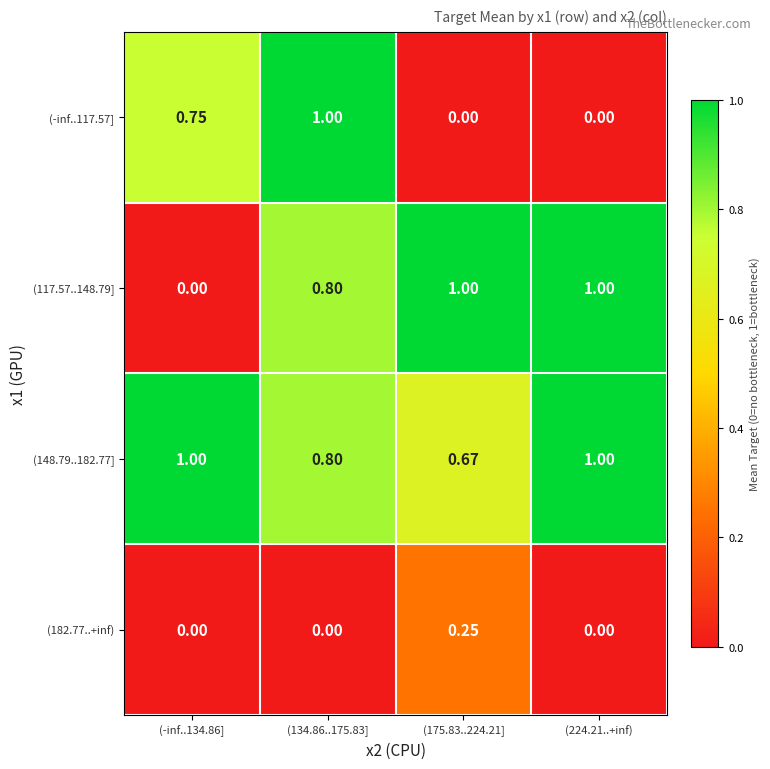

Is the value of (182.77..+inf) at (224.21..+inf) greater than the value of (148.79..182.77] at (224.21..+inf)?

No